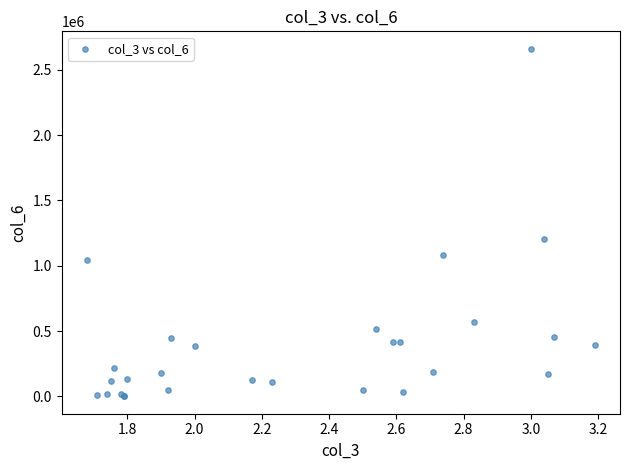

What Y value in the scatter plot is closest to 1330605?

1200890